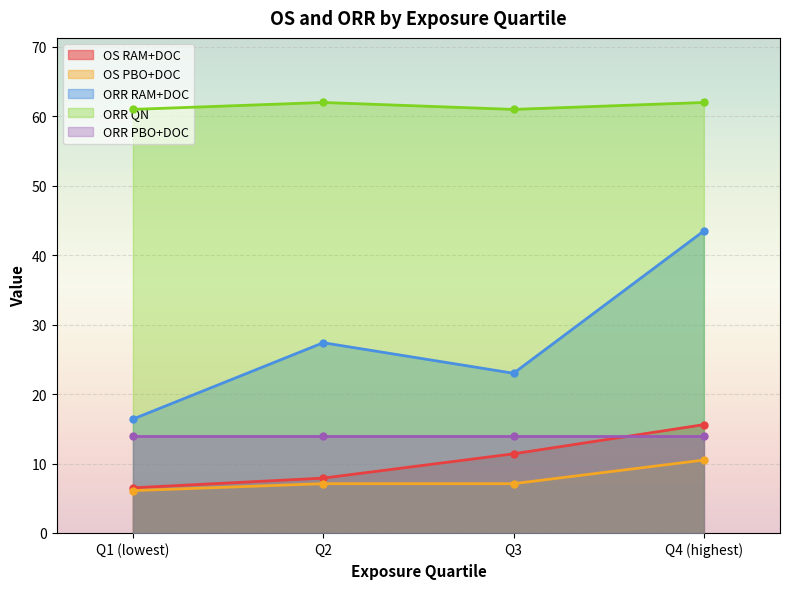

What is the label of the 1st point from the left?

Q1 (lowest)